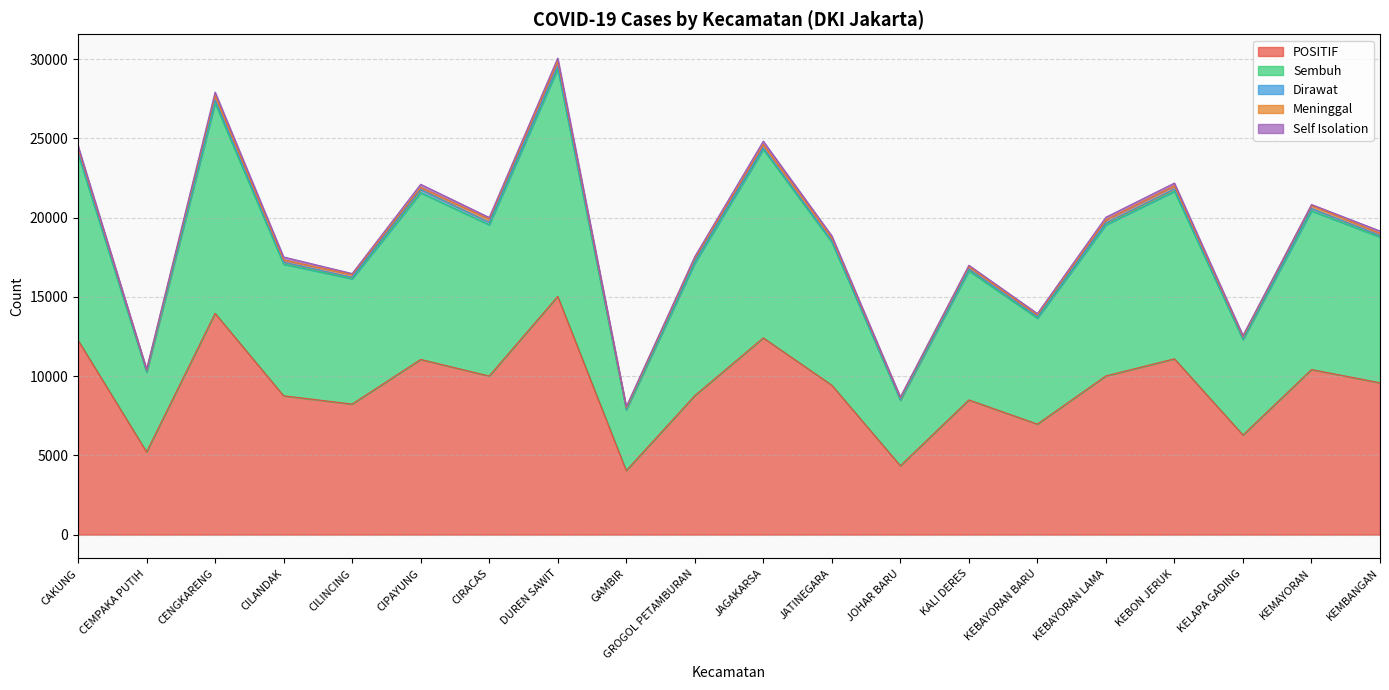

The value of Dirawat at CENGKARENG is 319. True or false?

False